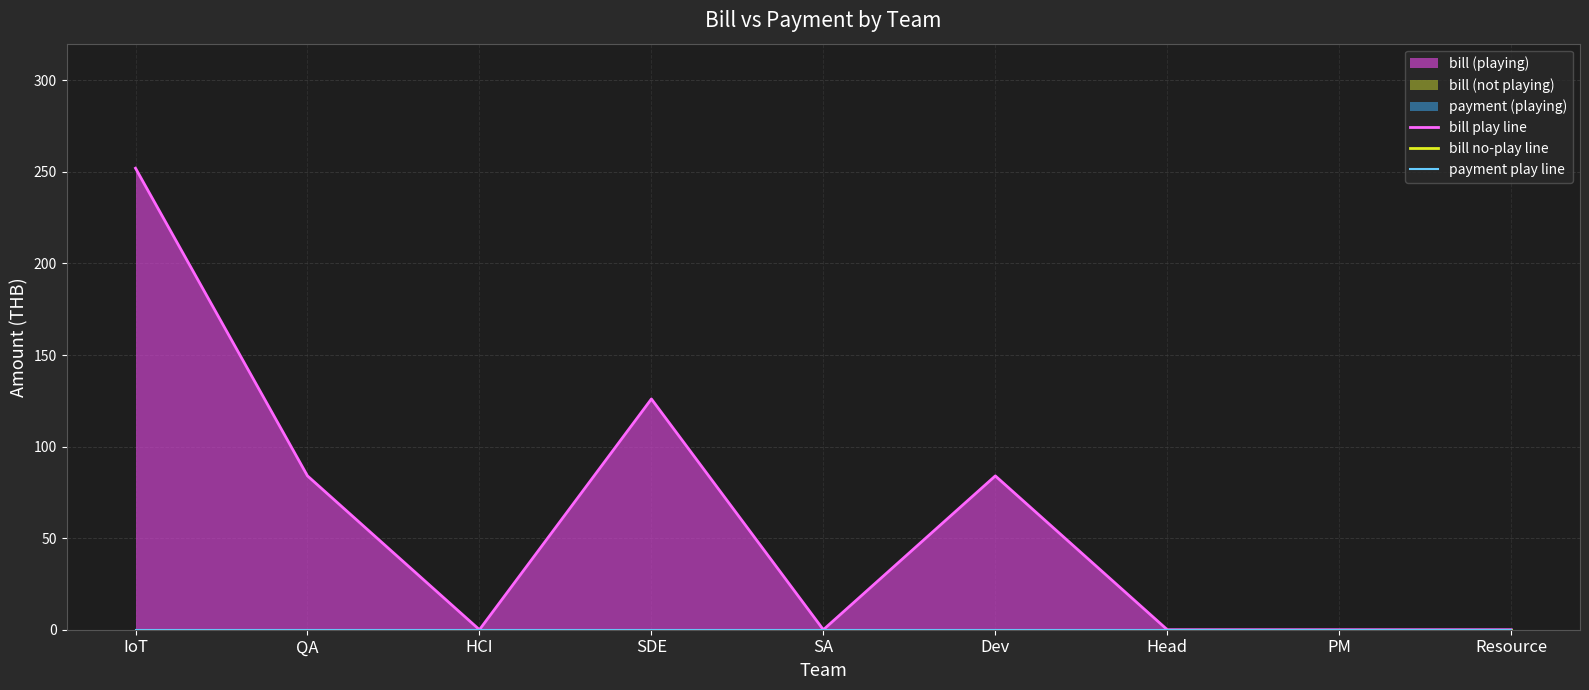

True or false: bill no-play line and bill play line cross at least once.

False